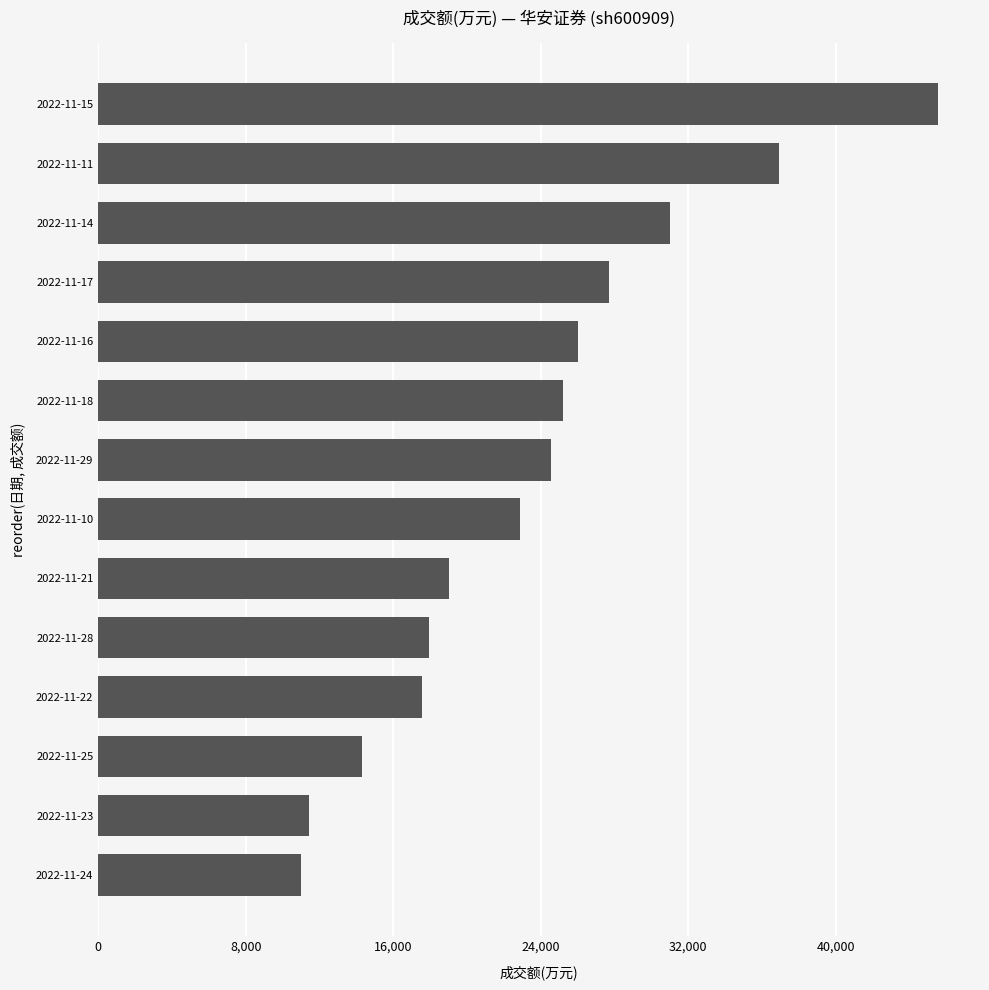

What is the minimum value shown in the chart?

11008